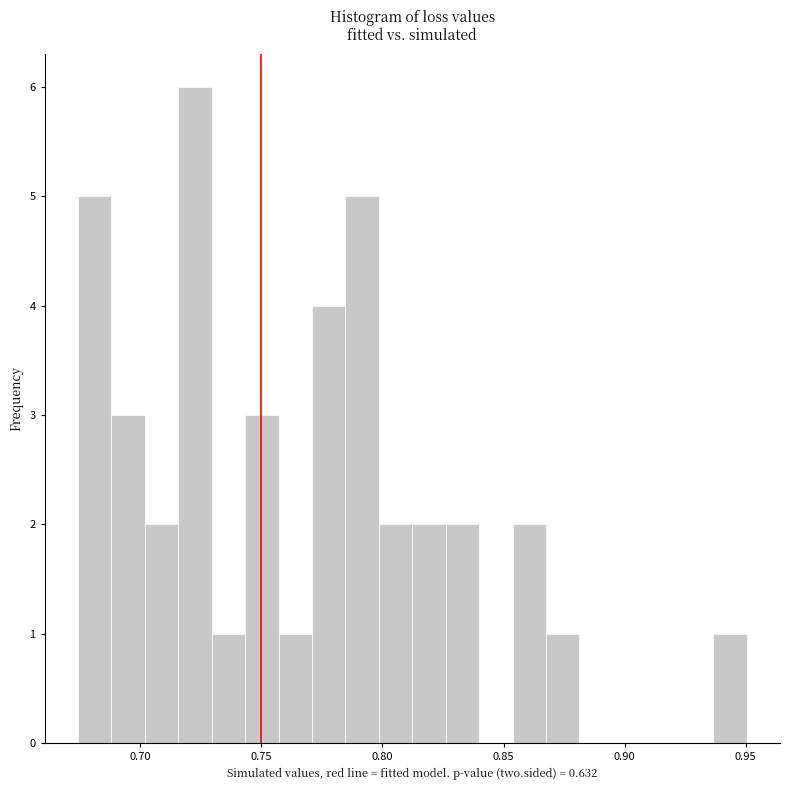

Around what value on the x-axis is the tallest bar? Give the approximate position of its centre, as read against the axis.

0.725